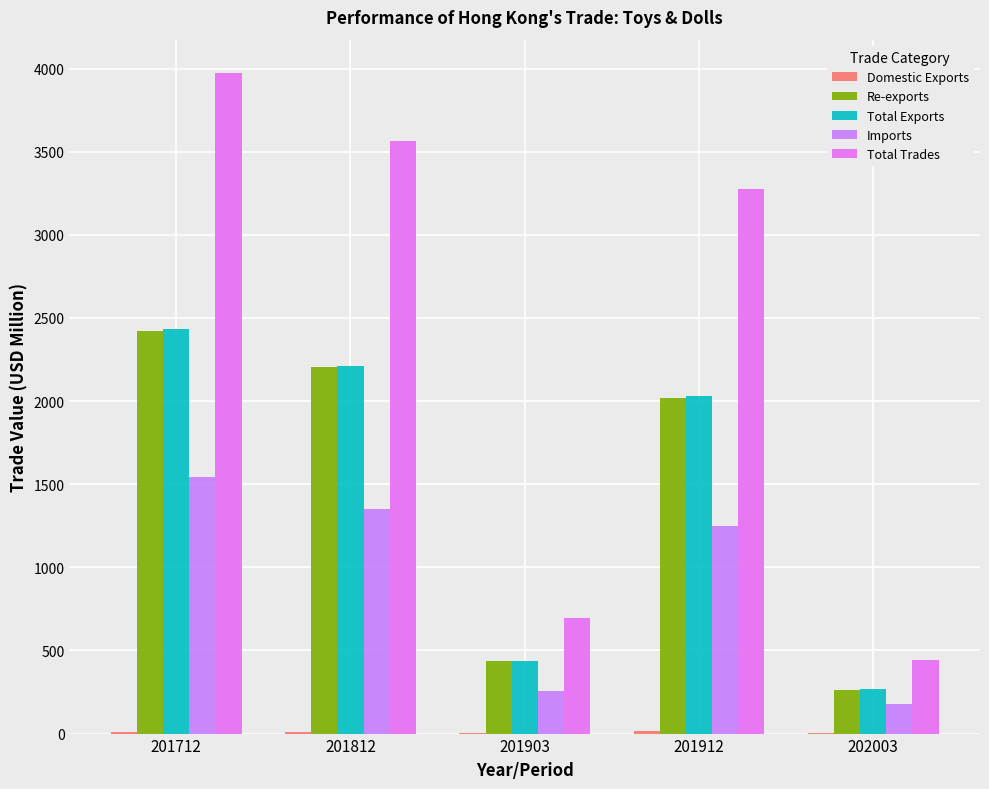

What is the minimum value for Imports?

177.3